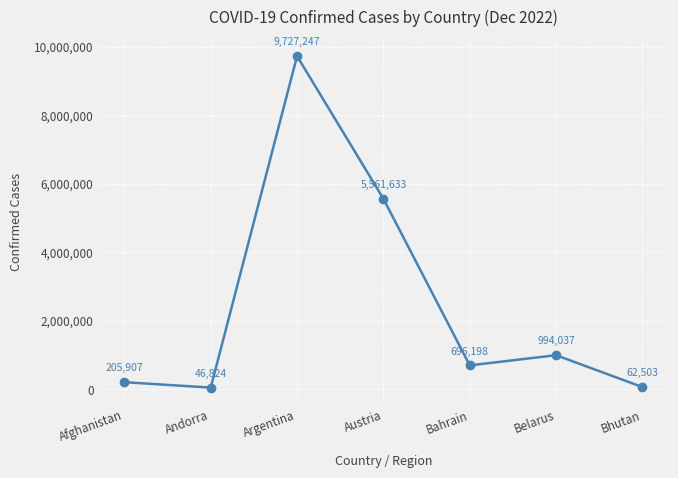

What position from the left is Afghanistan?

1